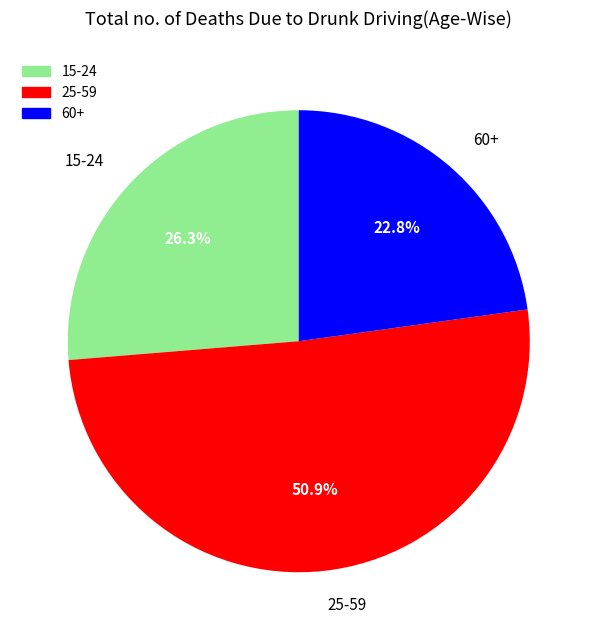

Which slice is the smallest?

60+